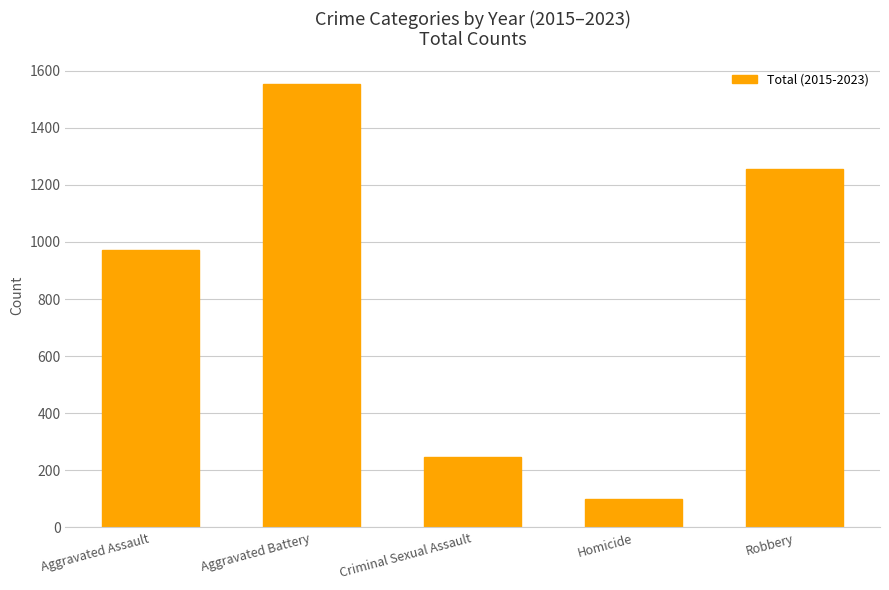

How many data points are less than 971?

2